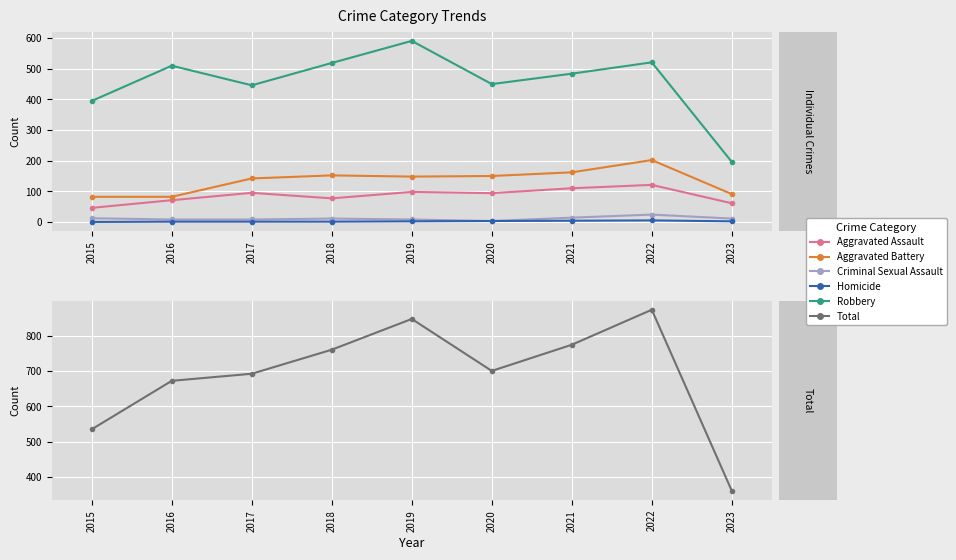

At how many categories does at least one series exceed 536?

7